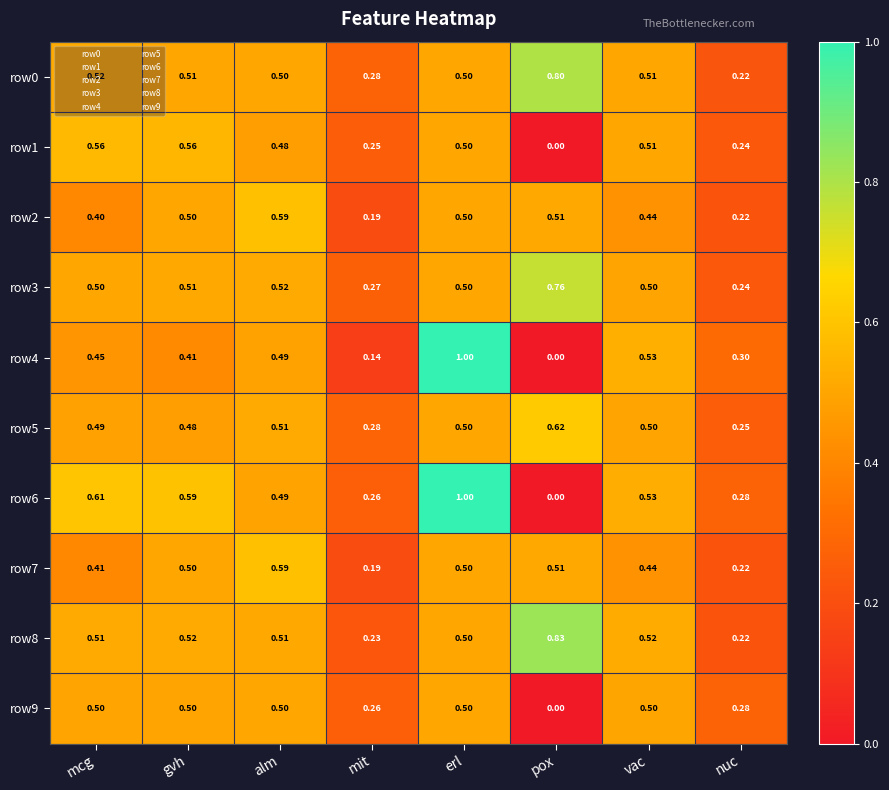

Which category has the lowest value in the row9 series?

pox